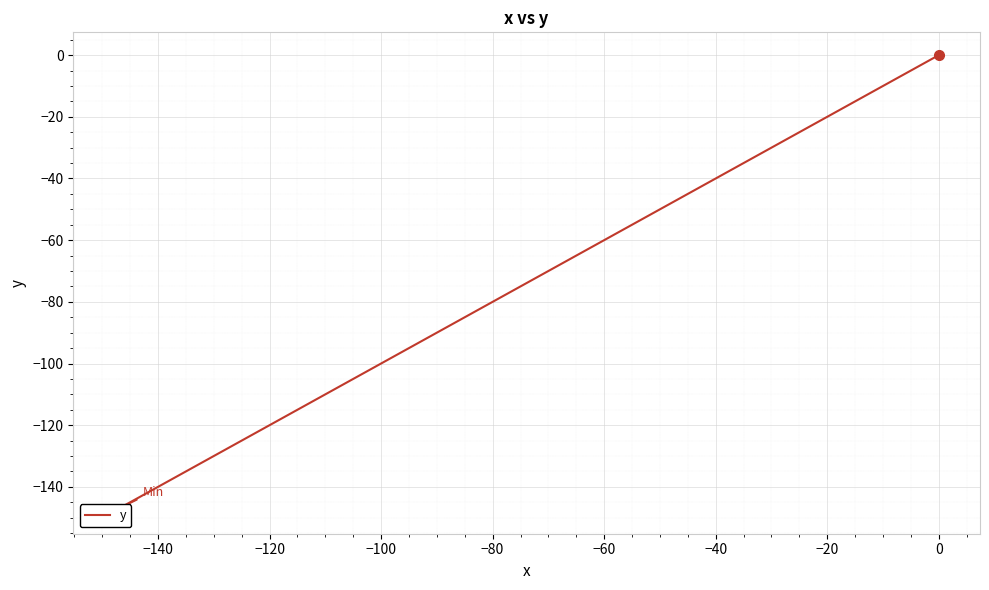

True or false: there are more than 2 points higher than both neighbors.

False